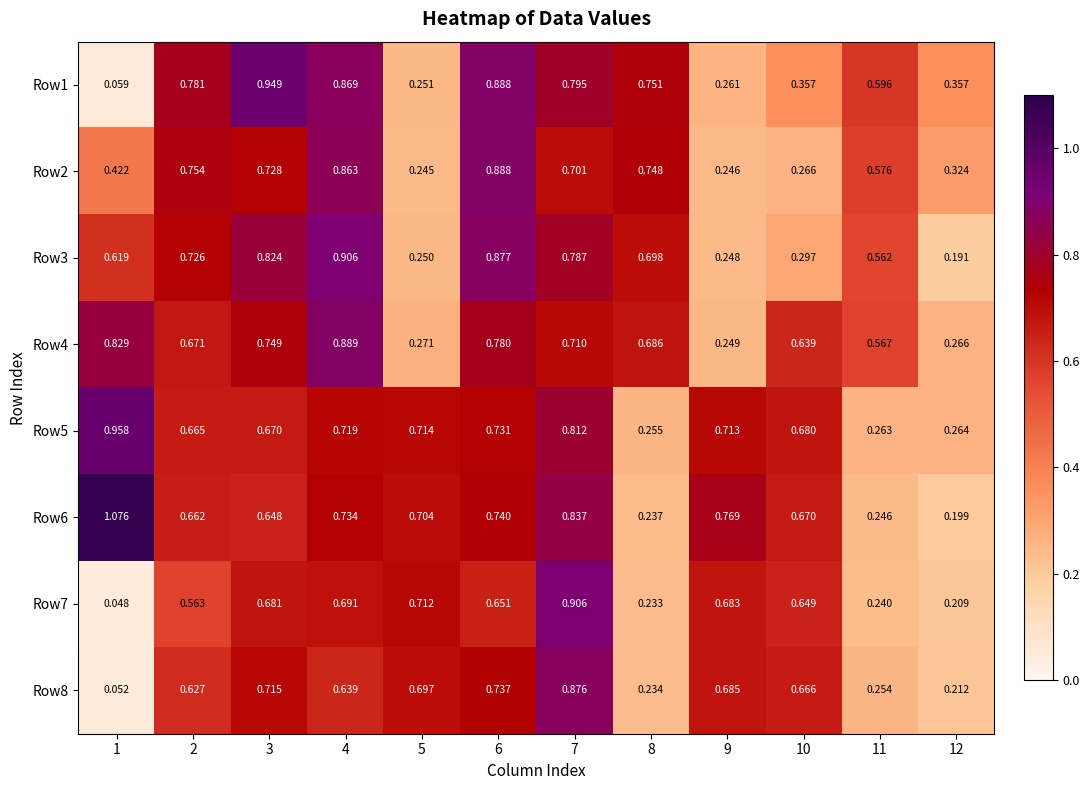

Is the value of Row8 at 3 greater than the value of Row1 at 3?

No